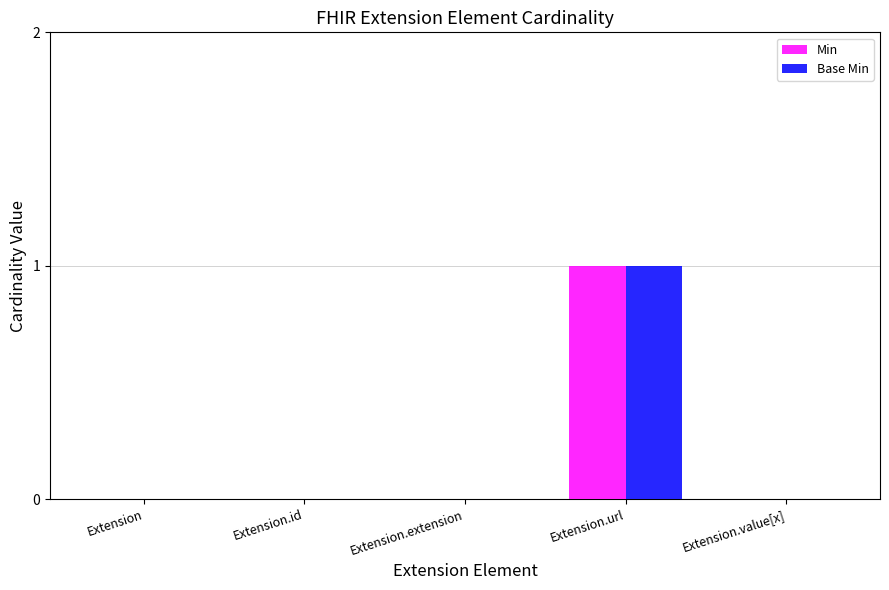

True or false: Base Min has a value of 0 at Extension.

True